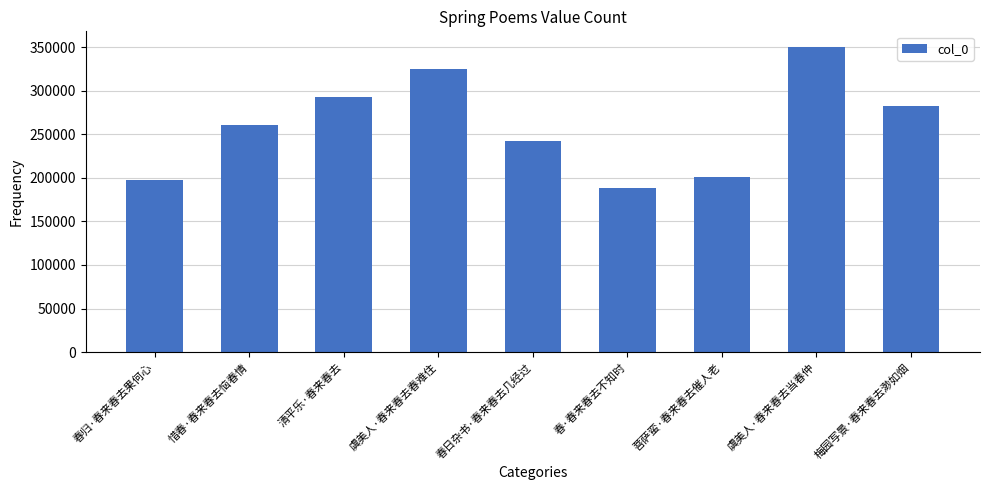

What position from the left is 梅园写景·春来春去渺如烟?

9